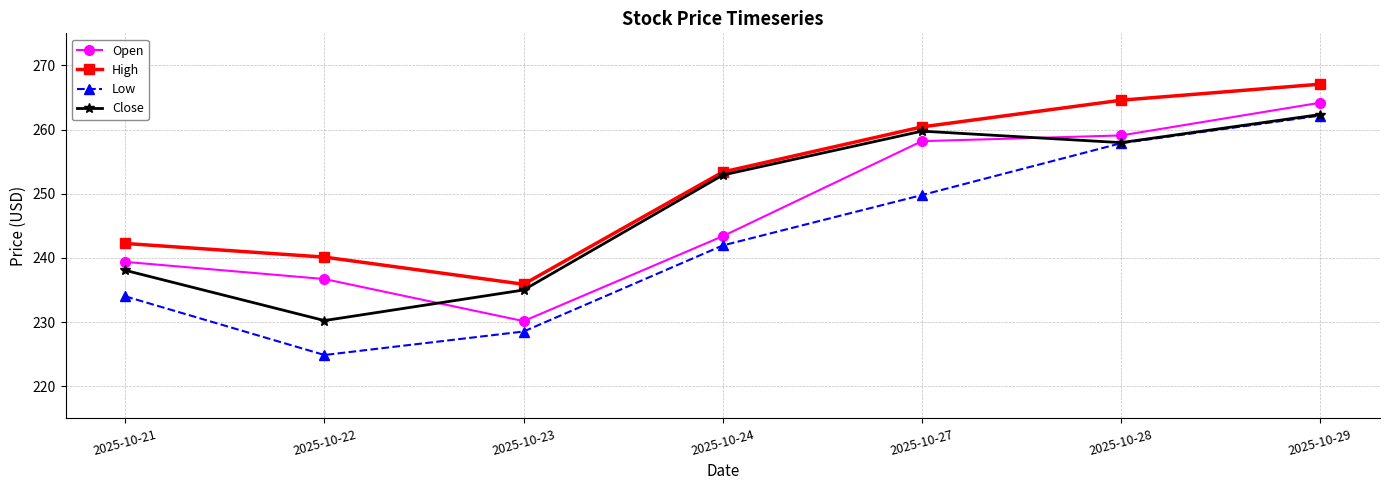

The value of Open at 2025-10-23 is 124.6. True or false?

False